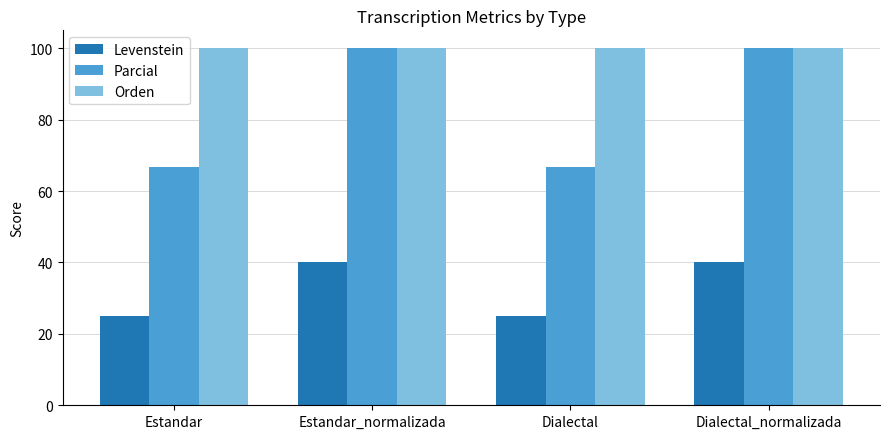

What position from the left is Dialectal_normalizada?

4